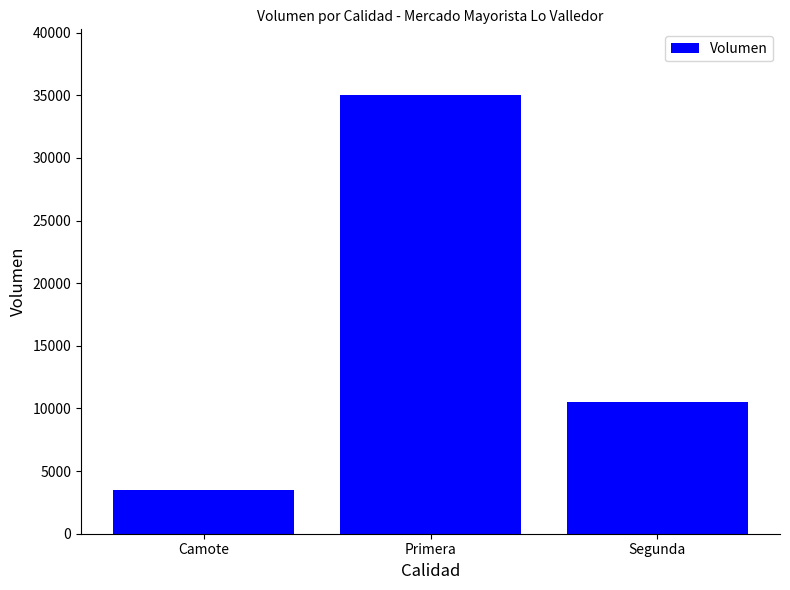

How many bars are there in total?

3